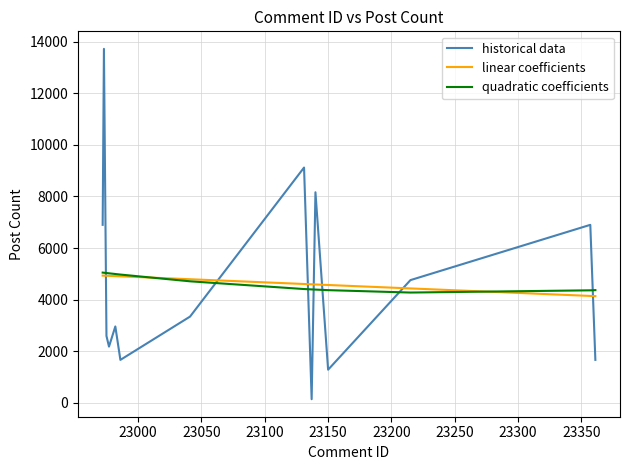

At how many categories does at least one series exceed 1487?

14